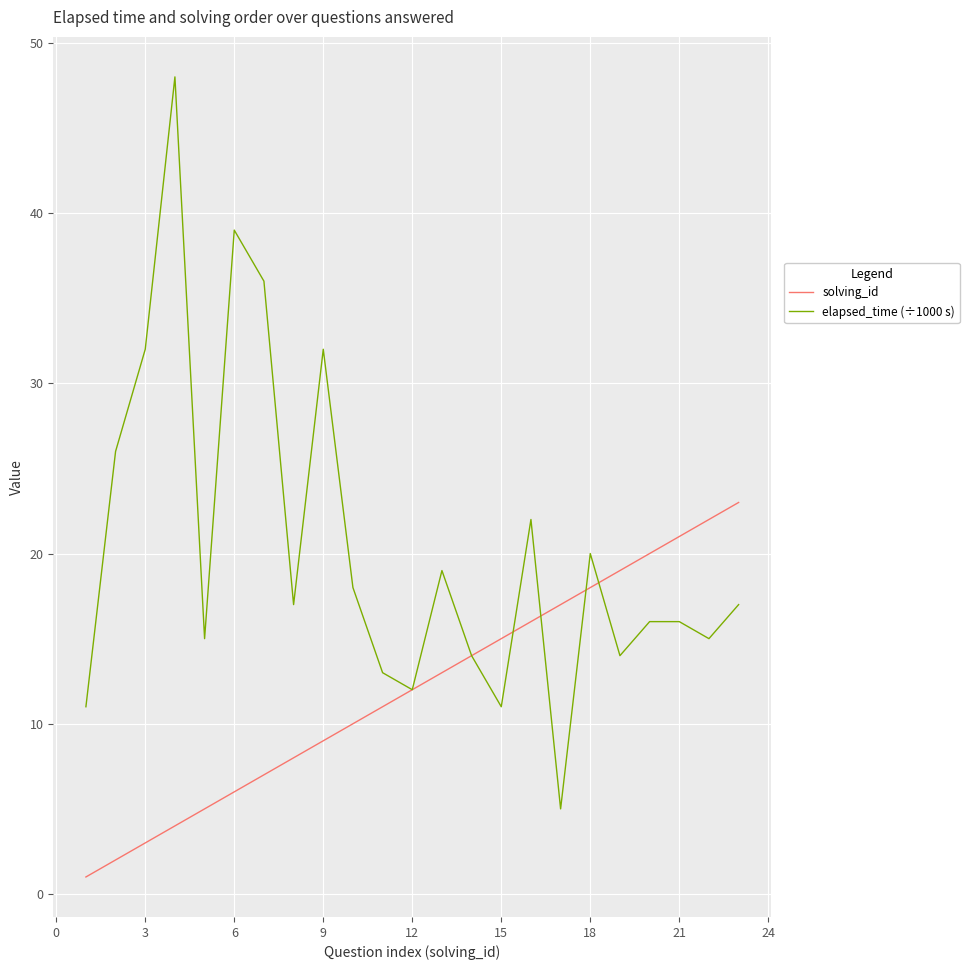

Which series has the widest spread of values?

elapsed_time (÷1000 s)